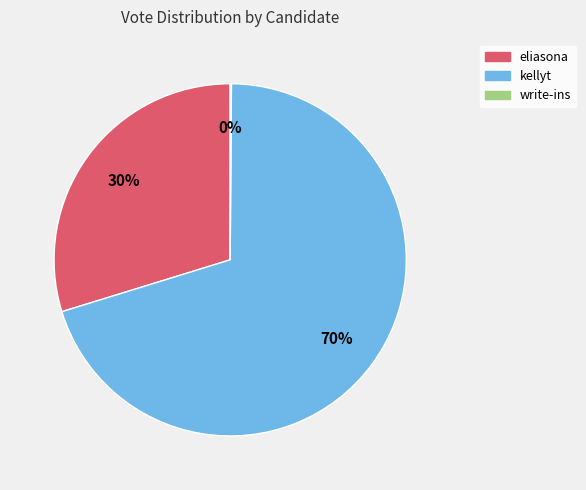

Which has a higher value, eliasona or kellyt?

kellyt